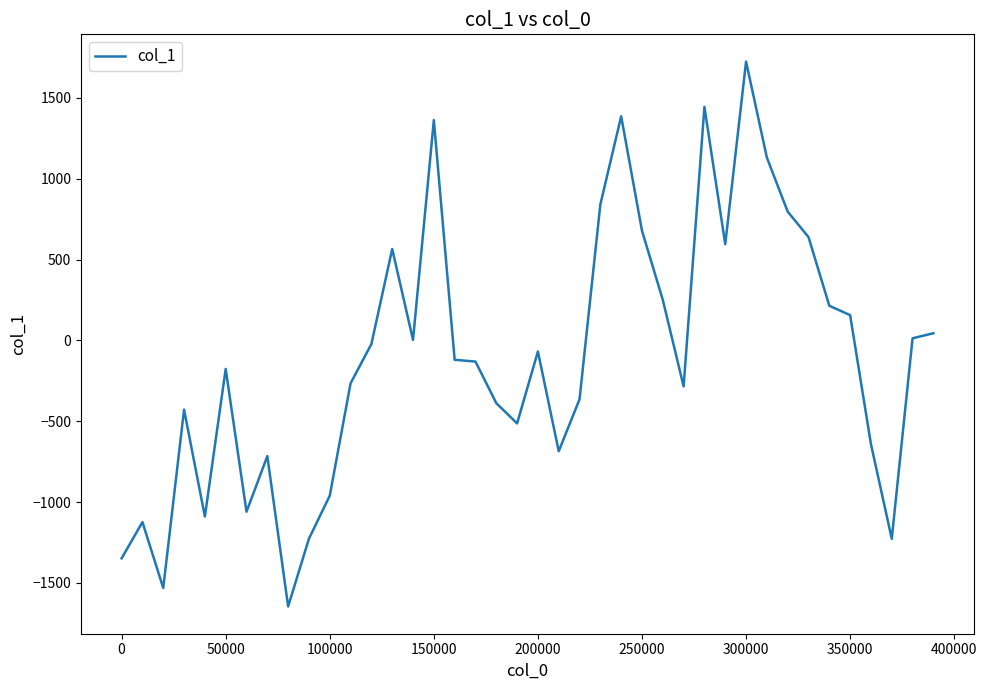

What is the maximum value shown in the chart?

1724.8